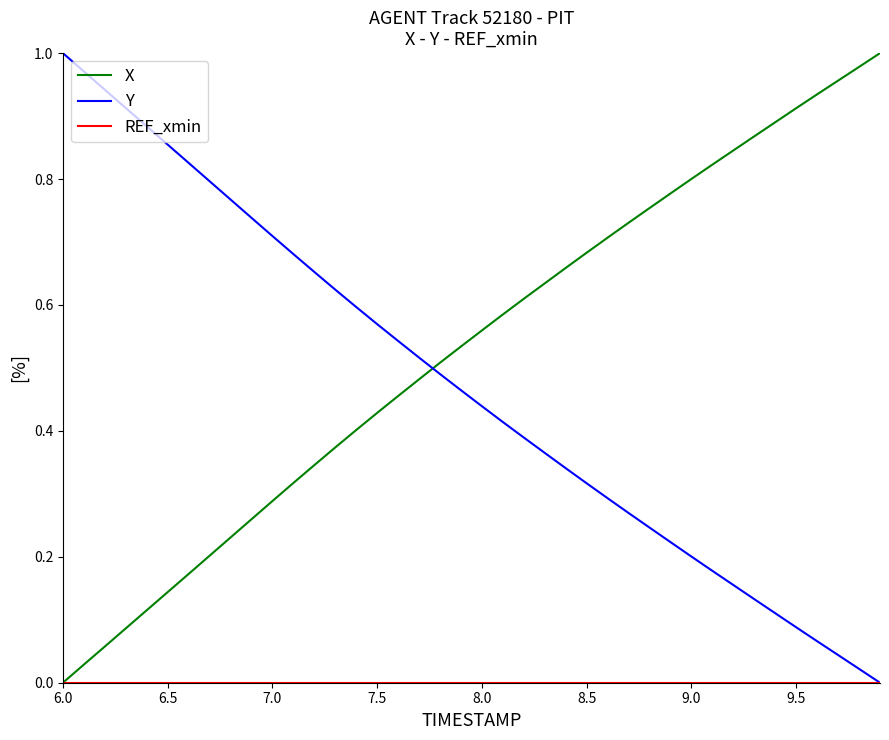

Which series ends up on top after the final intersection of Y and X?

X